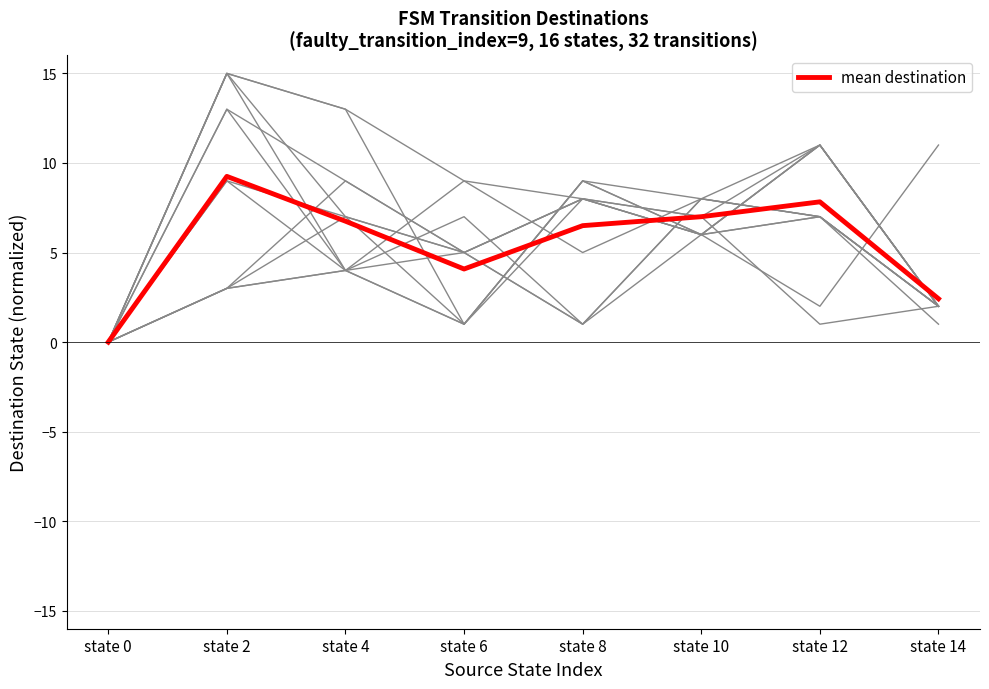

At which category does mean destination reach its first local peak?

state 2